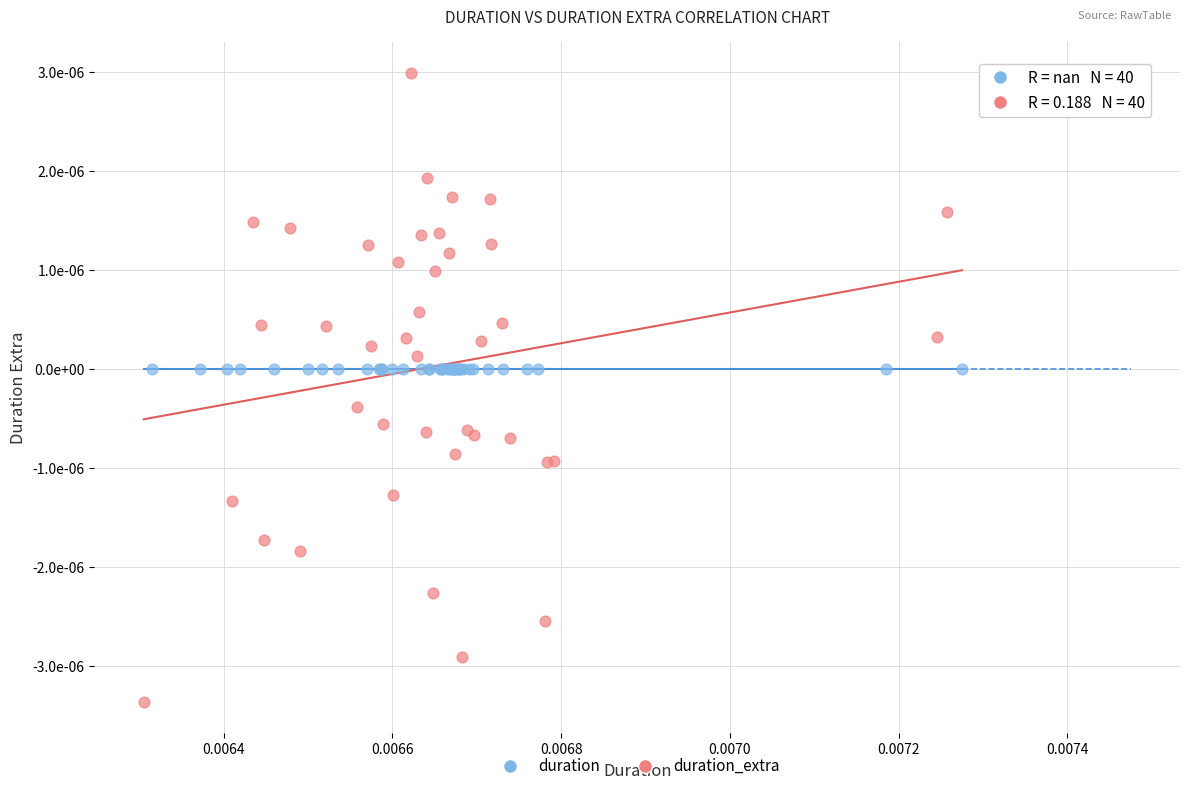

What are all the series names shown in the legend?

duration, duration_extra